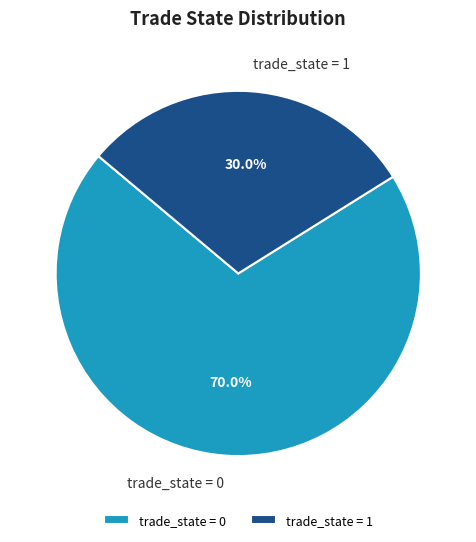

Rank the categories by value from highest to lowest.

trade_state = 0, trade_state = 1